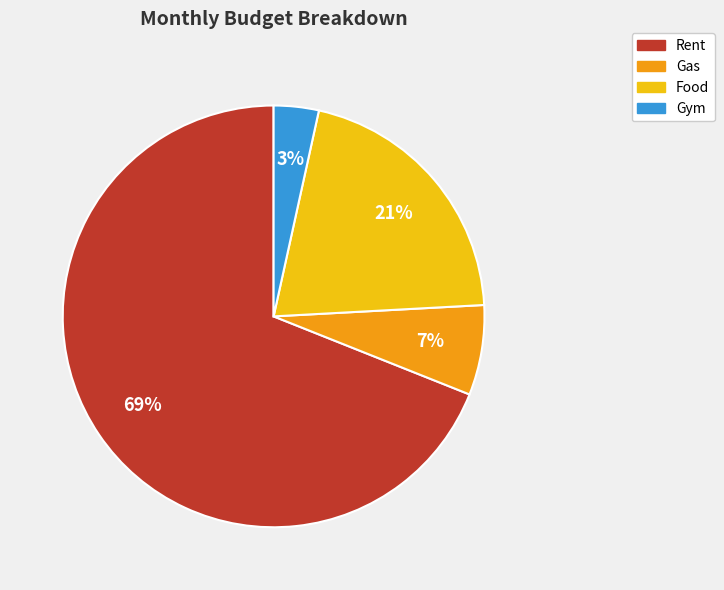

To the nearest percent, what portion does Rent represent?

69%